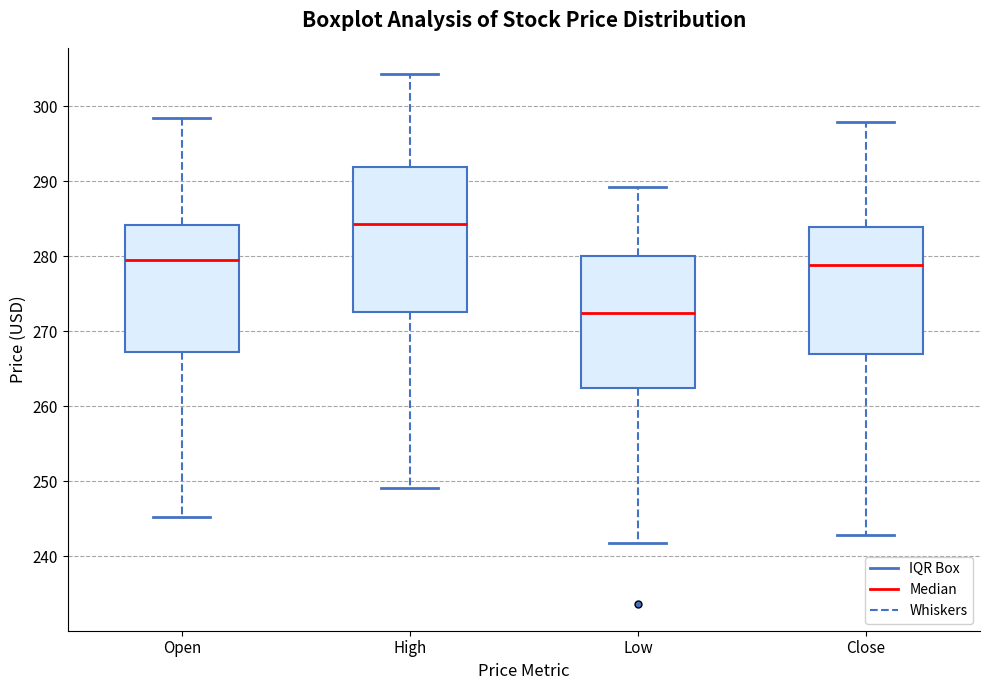

Which box's median line is the highest?

High